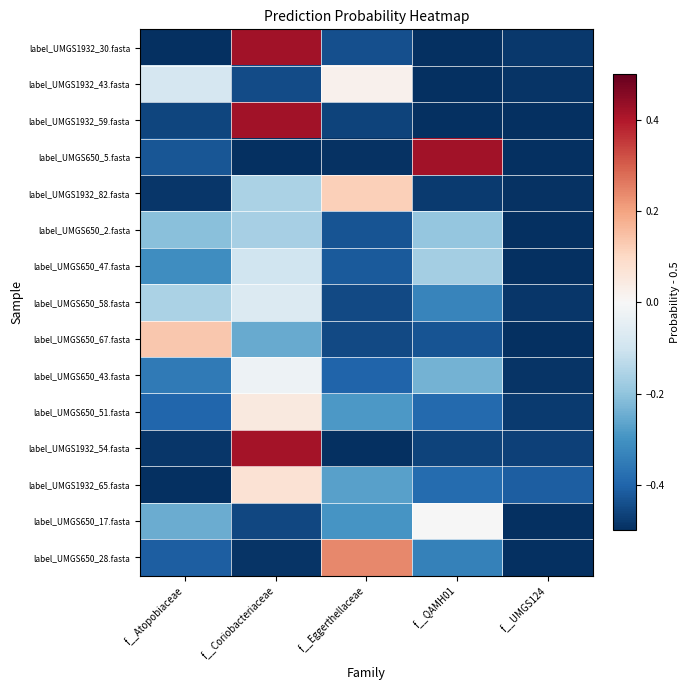

Reading left to right, what are all the values shown in this chart?

label_UMGS1932_30.fasta: f__Atopobiaceae=-0.5	f__Coriobacteriaceae=0.4	f__Eggerthellaceae=-0.4	f__QAMH01=-0.5	f__UMGS124=-0.5
label_UMGS1932_43.fasta: f__Atopobiaceae=-0.1	f__Coriobacteriaceae=-0.4	f__Eggerthellaceae=0.0	f__QAMH01=-0.5	f__UMGS124=-0.5
label_UMGS1932_59.fasta: f__Atopobiaceae=-0.5	f__Coriobacteriaceae=0.4	f__Eggerthellaceae=-0.5	f__QAMH01=-0.5	f__UMGS124=-0.5
label_UMGS650_5.fasta: f__Atopobiaceae=-0.4	f__Coriobacteriaceae=-0.5	f__Eggerthellaceae=-0.5	f__QAMH01=0.4	f__UMGS124=-0.5
label_UMGS1932_82.fasta: f__Atopobiaceae=-0.5	f__Coriobacteriaceae=-0.2	f__Eggerthellaceae=0.1	f__QAMH01=-0.5	f__UMGS124=-0.5
label_UMGS650_2.fasta: f__Atopobiaceae=-0.2	f__Coriobacteriaceae=-0.2	f__Eggerthellaceae=-0.4	f__QAMH01=-0.2	f__UMGS124=-0.5
label_UMGS650_47.fasta: f__Atopobiaceae=-0.3	f__Coriobacteriaceae=-0.1	f__Eggerthellaceae=-0.4	f__QAMH01=-0.2	f__UMGS124=-0.5
label_UMGS650_58.fasta: f__Atopobiaceae=-0.2	f__Coriobacteriaceae=-0.1	f__Eggerthellaceae=-0.5	f__QAMH01=-0.3	f__UMGS124=-0.5
label_UMGS650_67.fasta: f__Atopobiaceae=0.1	f__Coriobacteriaceae=-0.3	f__Eggerthellaceae=-0.5	f__QAMH01=-0.4	f__UMGS124=-0.5
label_UMGS650_43.fasta: f__Atopobiaceae=-0.4	f__Coriobacteriaceae=-0.0	f__Eggerthellaceae=-0.4	f__QAMH01=-0.2	f__UMGS124=-0.5
label_UMGS650_51.fasta: f__Atopobiaceae=-0.4	f__Coriobacteriaceae=0.1	f__Eggerthellaceae=-0.3	f__QAMH01=-0.4	f__UMGS124=-0.5
label_UMGS1932_54.fasta: f__Atopobiaceae=-0.5	f__Coriobacteriaceae=0.4	f__Eggerthellaceae=-0.5	f__QAMH01=-0.5	f__UMGS124=-0.5
label_UMGS1932_65.fasta: f__Atopobiaceae=-0.5	f__Coriobacteriaceae=0.1	f__Eggerthellaceae=-0.3	f__QAMH01=-0.4	f__UMGS124=-0.4
label_UMGS650_17.fasta: f__Atopobiaceae=-0.2	f__Coriobacteriaceae=-0.5	f__Eggerthellaceae=-0.3	f__QAMH01=-0.0	f__UMGS124=-0.5
label_UMGS650_28.fasta: f__Atopobiaceae=-0.4	f__Coriobacteriaceae=-0.5	f__Eggerthellaceae=0.2	f__QAMH01=-0.3	f__UMGS124=-0.5